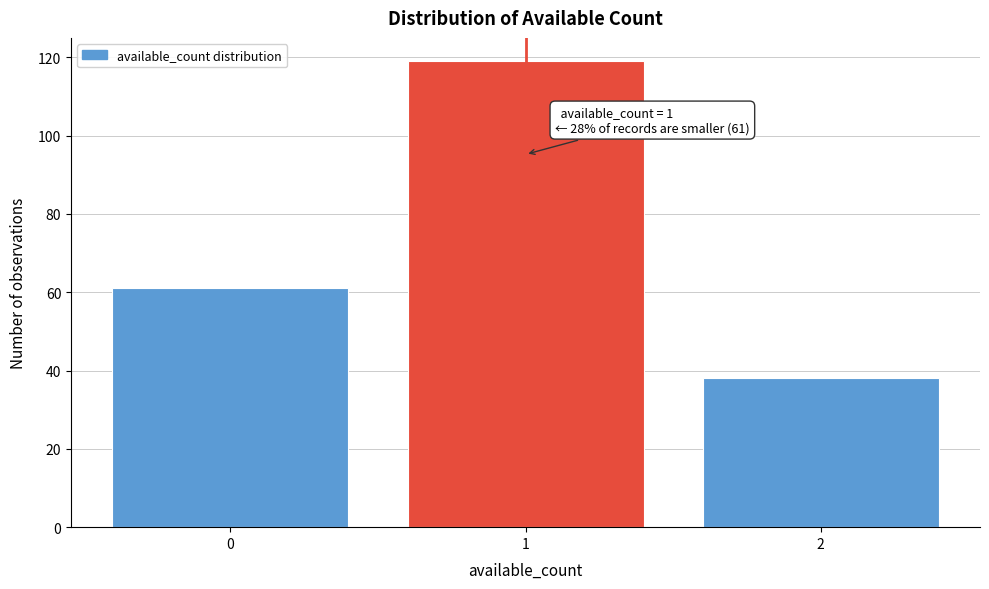

Reading left to right, transcribe all the data shown in this chart.

61	119	38